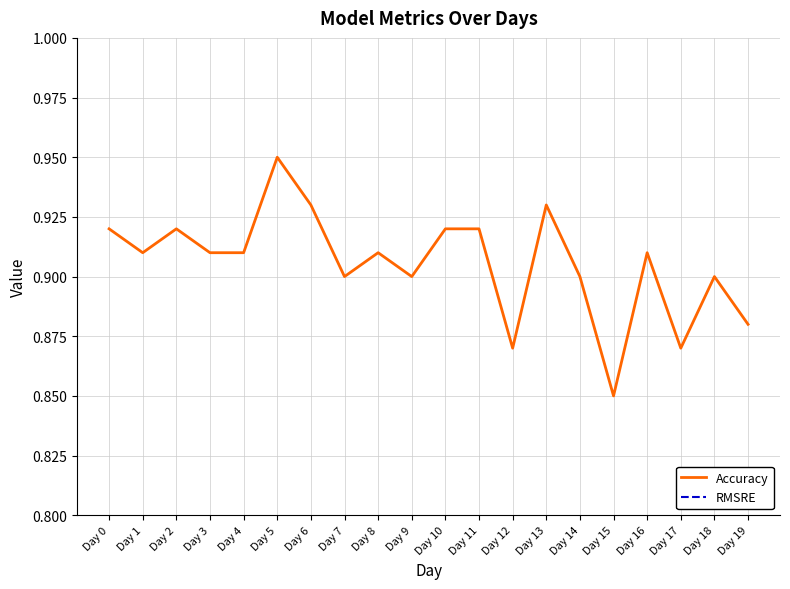

List the series in order of their overall mean, lowest first.

RMSRE, Accuracy